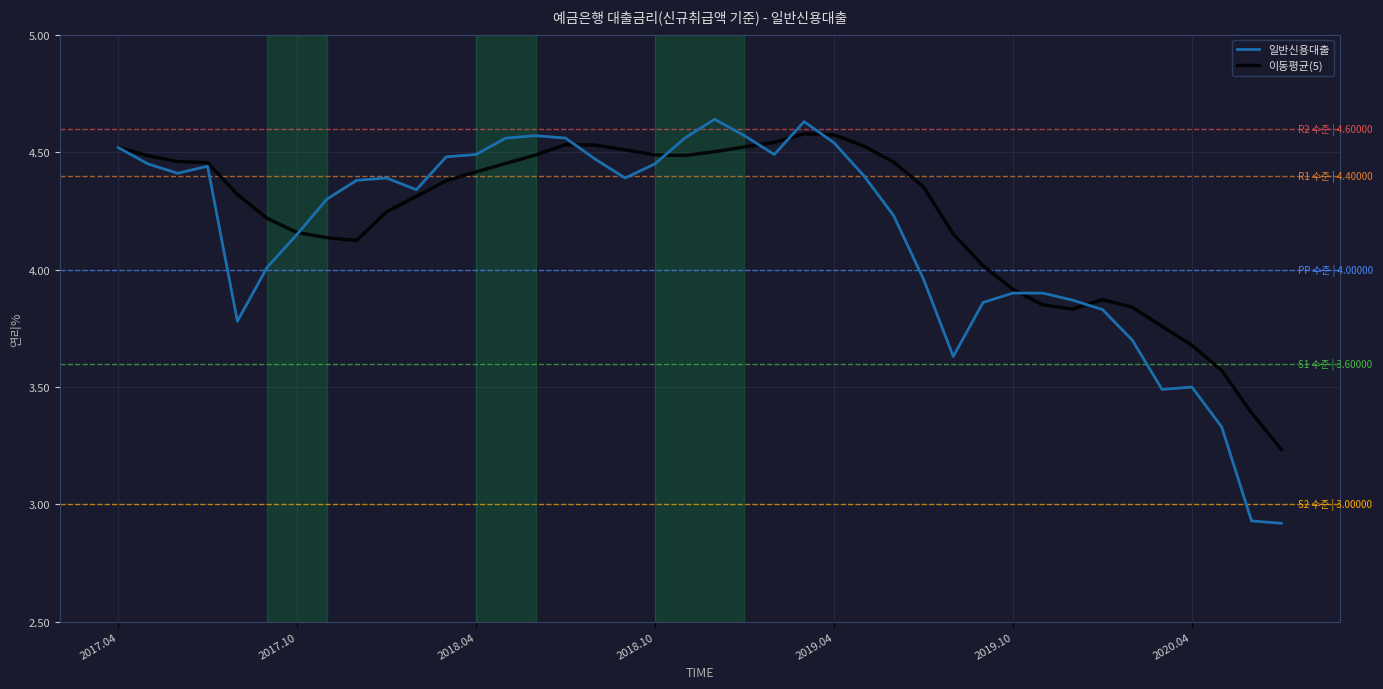

Which series has the widest spread of values?

일반신용대출